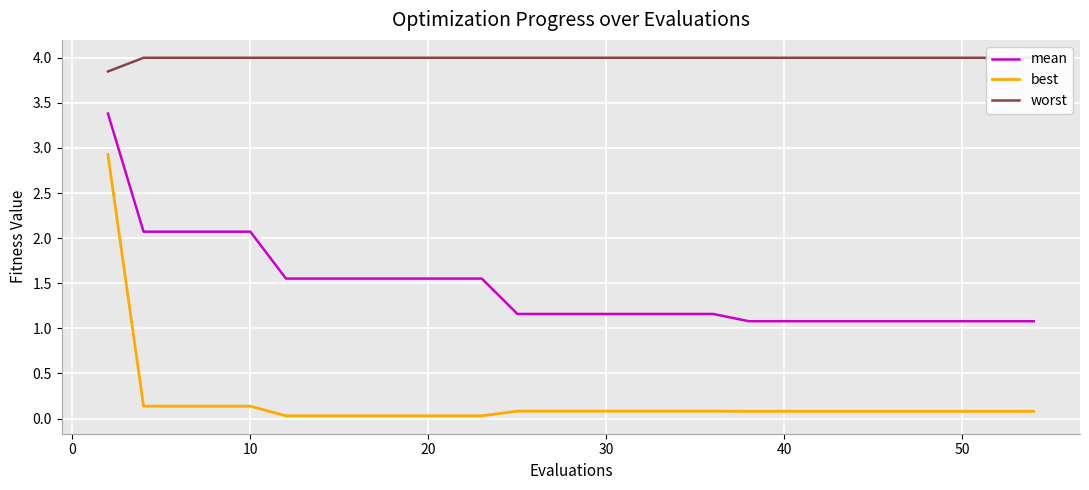

What is the sum of all mean values?

42.6